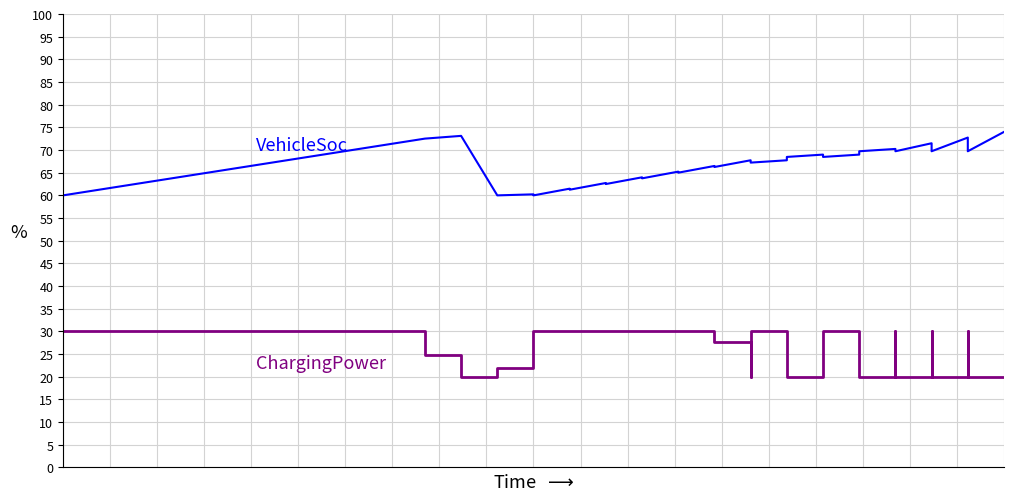

What are all the series names shown in the legend?

VehicleSoc, ChargingPower